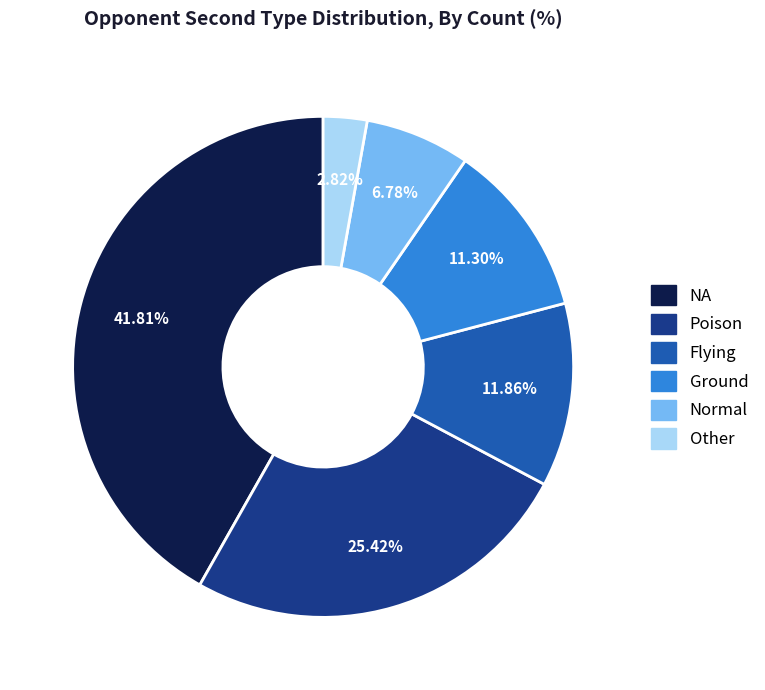

What percentage is the Flying slice, to the nearest percent?

12%